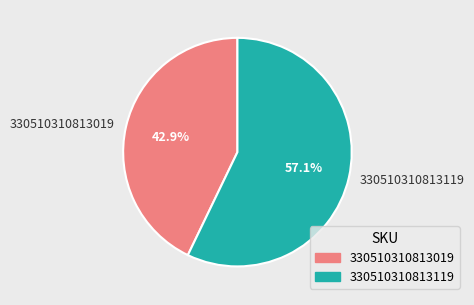

Between 330510310813019 and 330510310813119, which is larger?

330510310813119